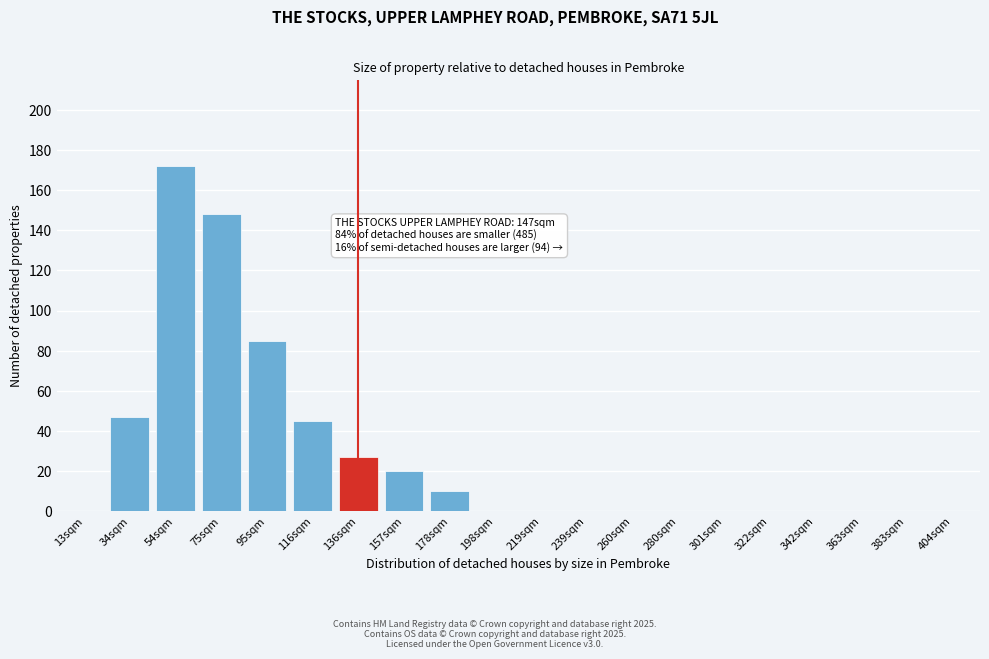

Reading left to right, extract all data points from this chart.

13sqm=0	34sqm=47	54sqm=172	75sqm=148	95sqm=85	116sqm=45	136sqm=27	157sqm=20	178sqm=10	198sqm=0	219sqm=0	239sqm=0	260sqm=0	280sqm=0	301sqm=0	322sqm=0	342sqm=0	363sqm=0	383sqm=0	404sqm=0